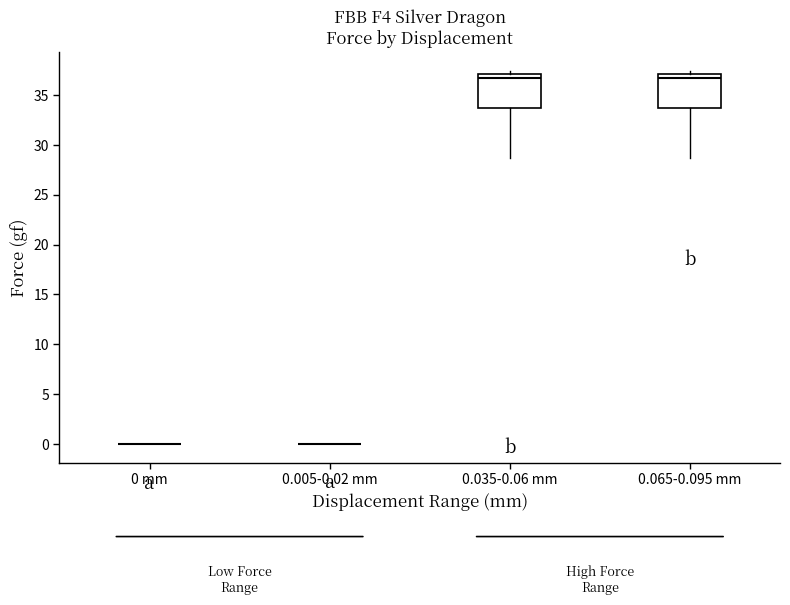

Where is the lower edge of the box for 0.065-0.095 mm on the y-axis? The values are not printed on the chart, so give them approximately, as read against the axis.

33.5